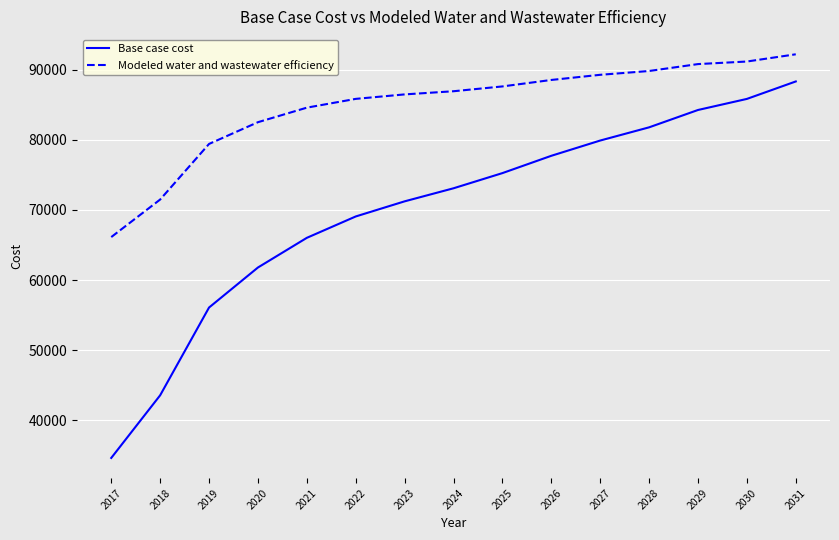

List the labels in order of Base case cost value, smallest first.

2017, 2018, 2019, 2020, 2021, 2022, 2023, 2024, 2025, 2026, 2027, 2028, 2029, 2030, 2031